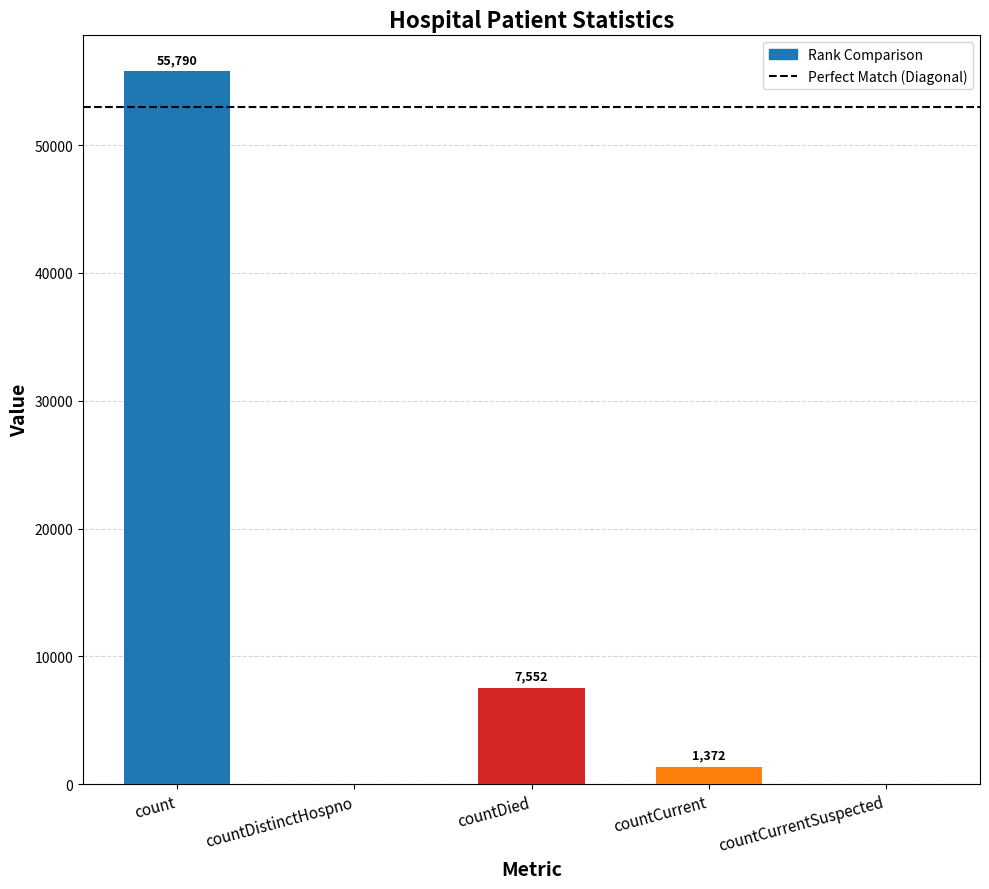

Is it true that the value at count is 11739?

False